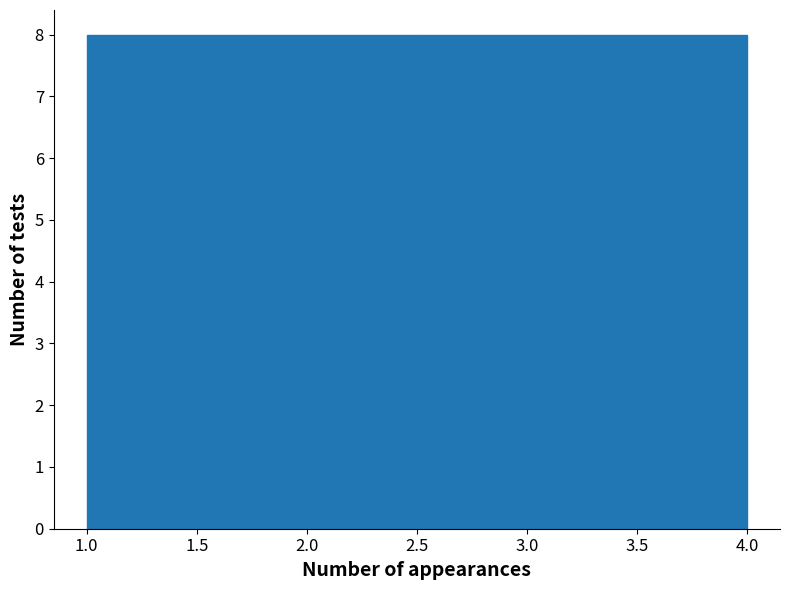

Reading left to right, transcribe this chart: for each bar, give the range it covers on the x-axis and its height. The values are not printed on the chart, so give them approximately, as read against the axis.

1.00 to 1.75: 8
1.75 to 2.50: 8
2.50 to 3.25: 8
3.25 to 4.00: 8